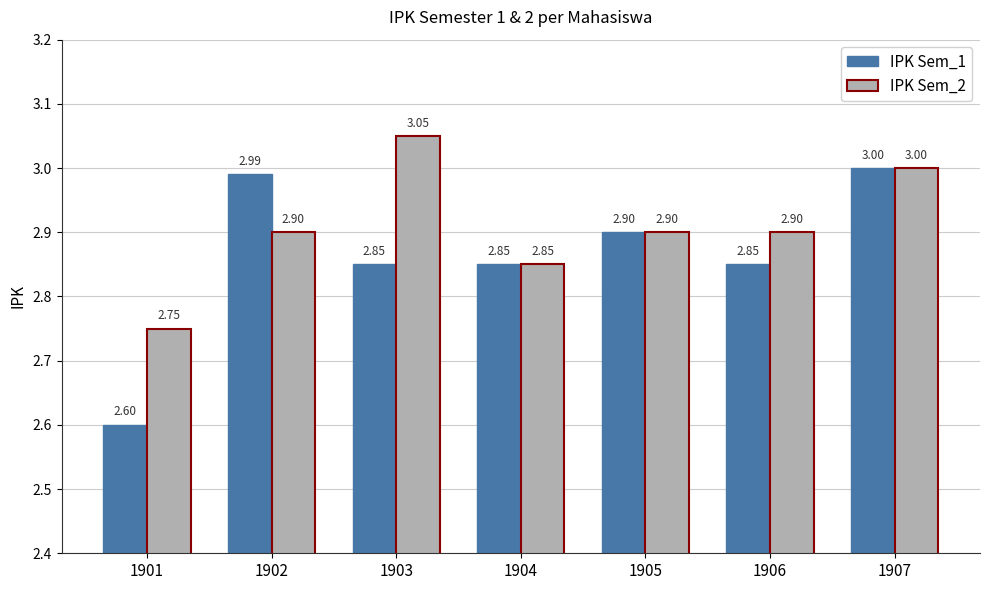

Is it true that IPK Sem_1 equals 3.0 at 1907?

True